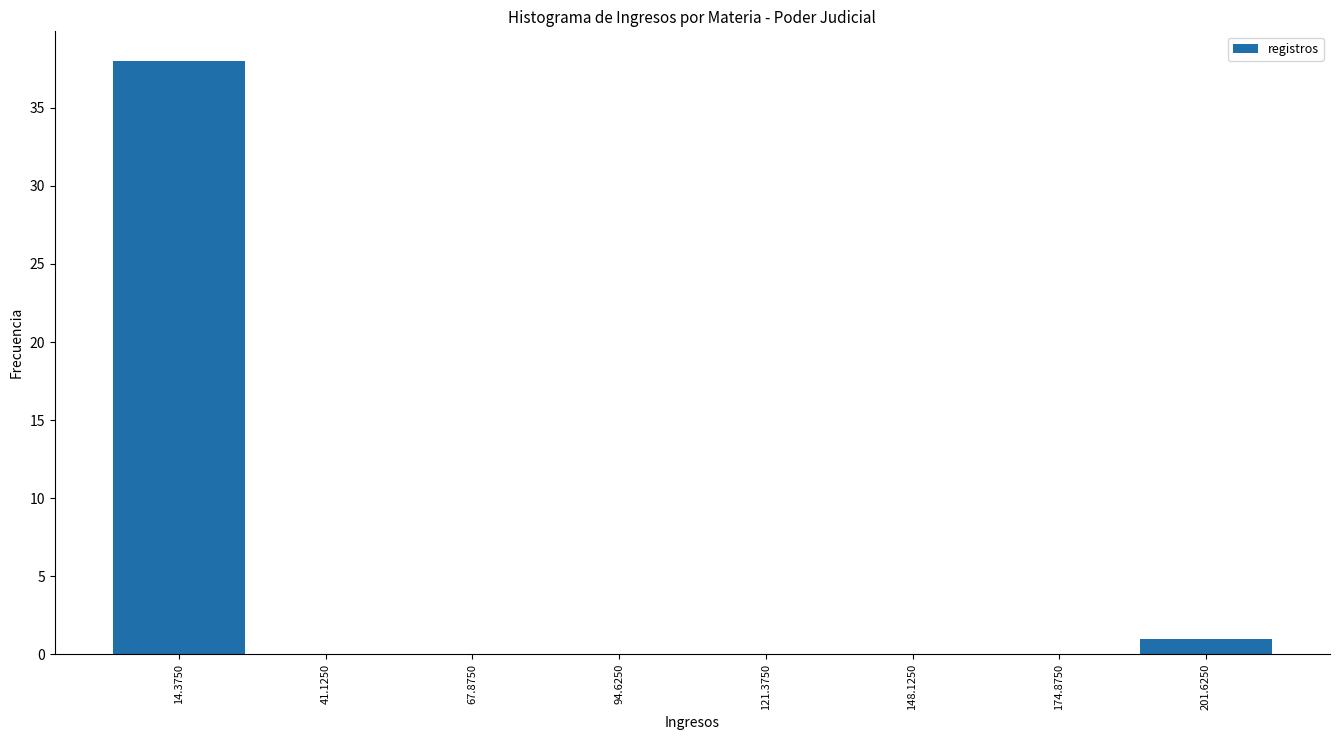

Reading left to right, transcribe this chart: for each bar, give the range it covers on the x-axis and its height. Neither the bar edges nor the heights are printed on the chart, so give them approximately, as read against the axes.

0 to 30: 38
30 to 55: 0
55 to 80: 0
80 to 110: 0
110 to 135: 0
135 to 160: 0
160 to 190: 0
190 to 215: 1